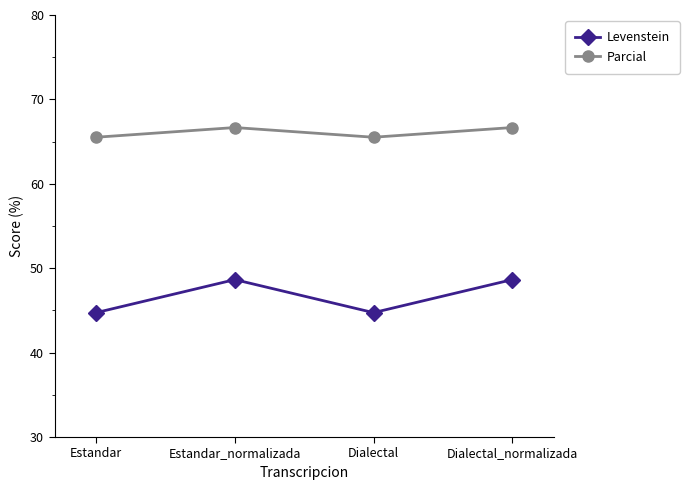

Is it true that Levenstein equals 44.7 at Dialectal?

True